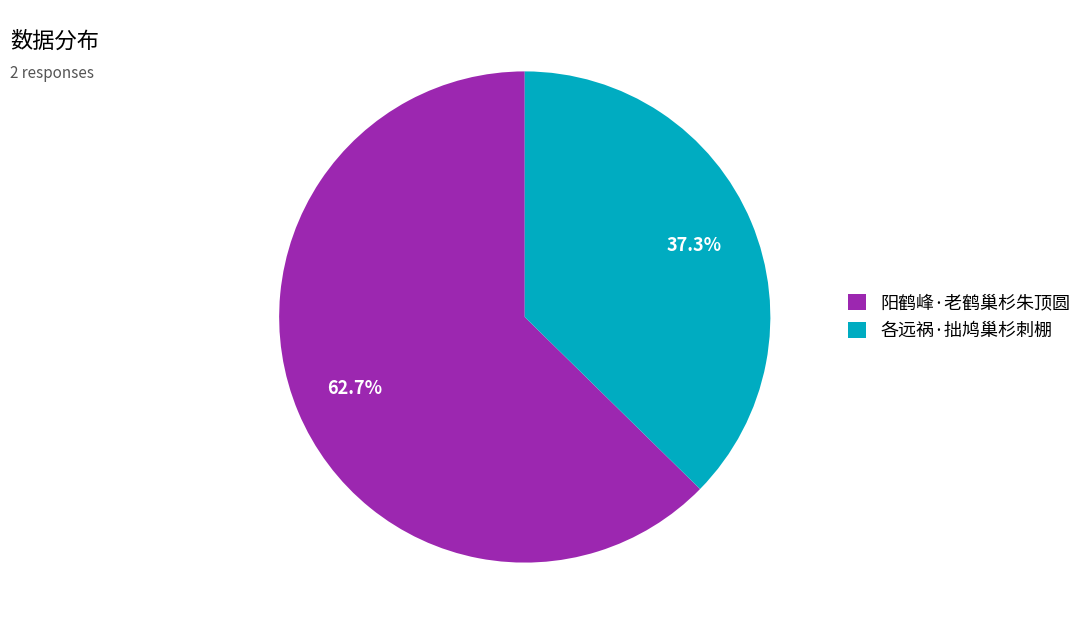

Which category has the smallest portion of the pie?

各远祸·拙鸠巢杉刺棚